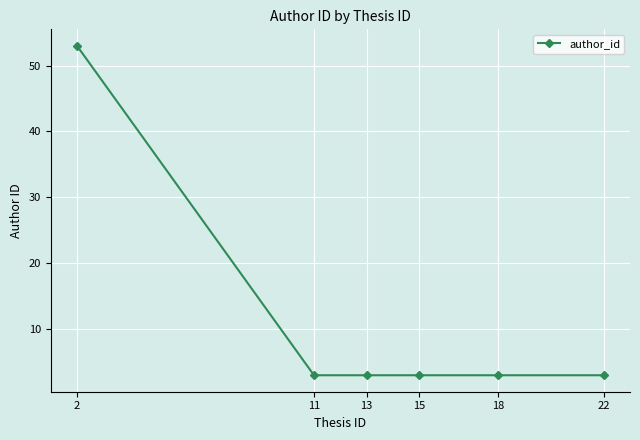

What value does the data have at 15?

3